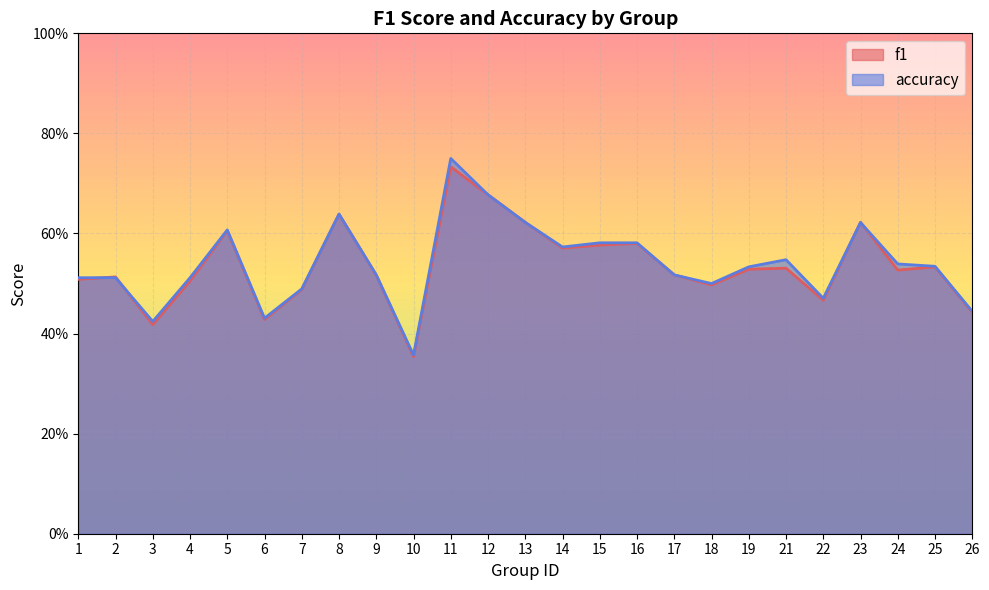

Is the value of accuracy at 14 greater than the value of f1 at 18?

Yes